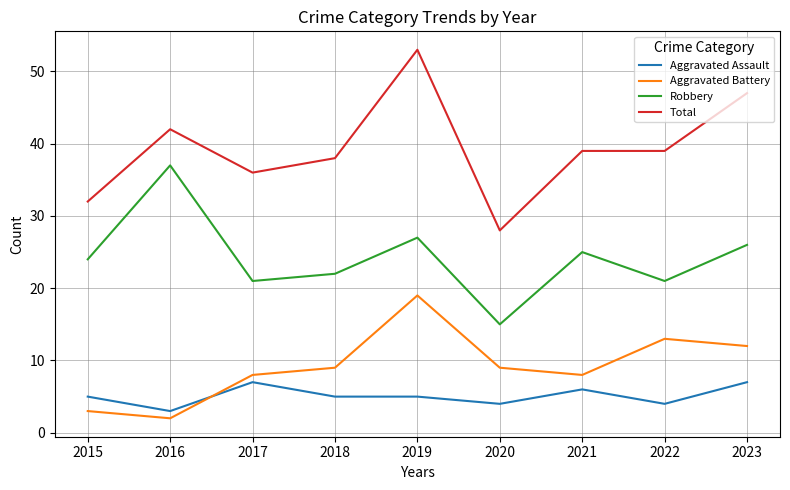

What is the approximate value of Aggravated Battery at 2017?

8